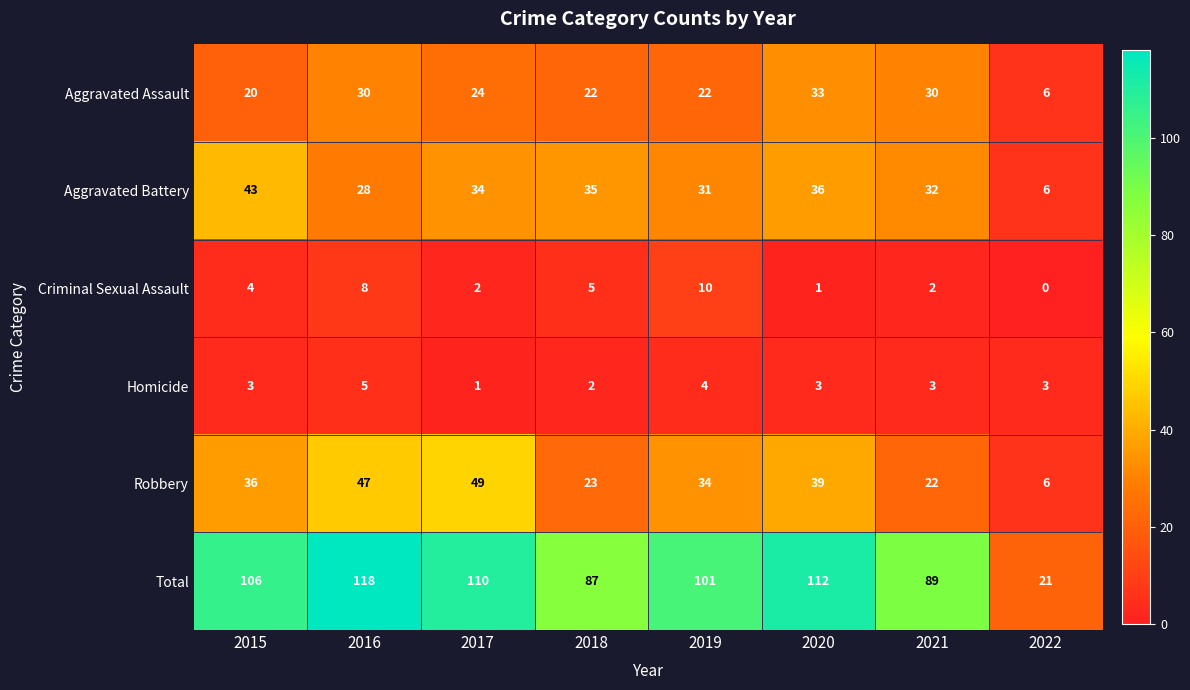

What is the sum of all Aggravated Assault values?

187